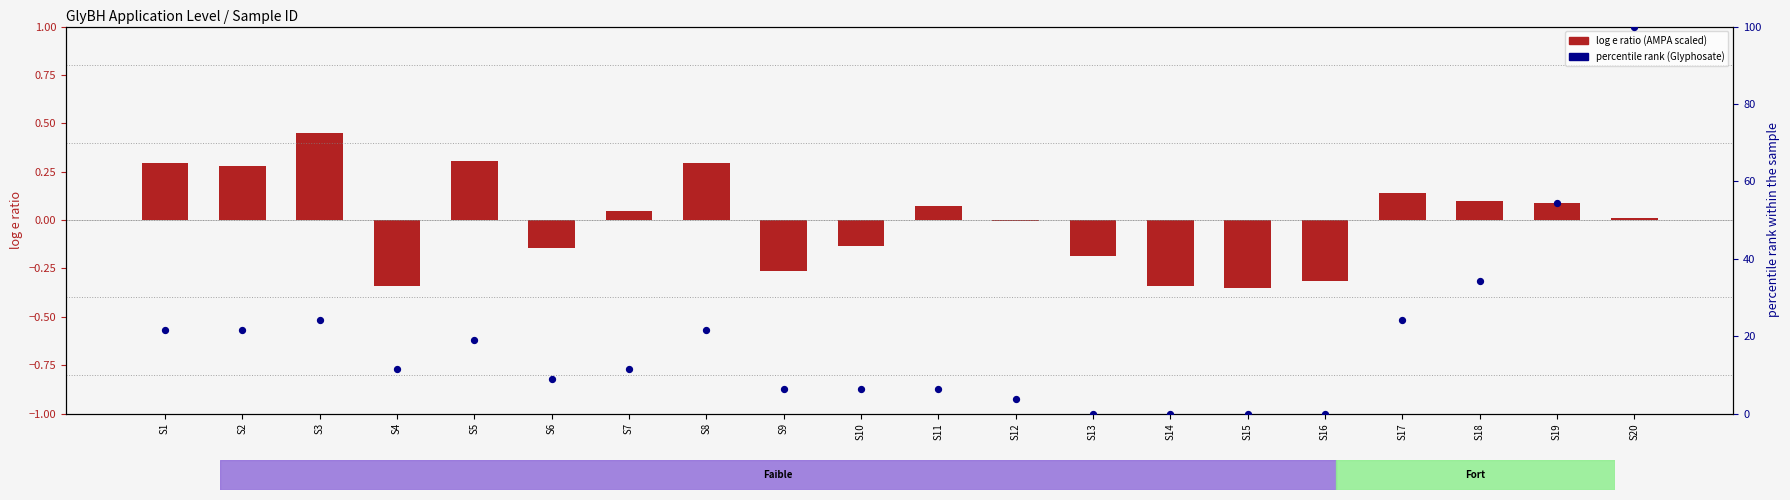

What is the total value across all series at S8?

21.8